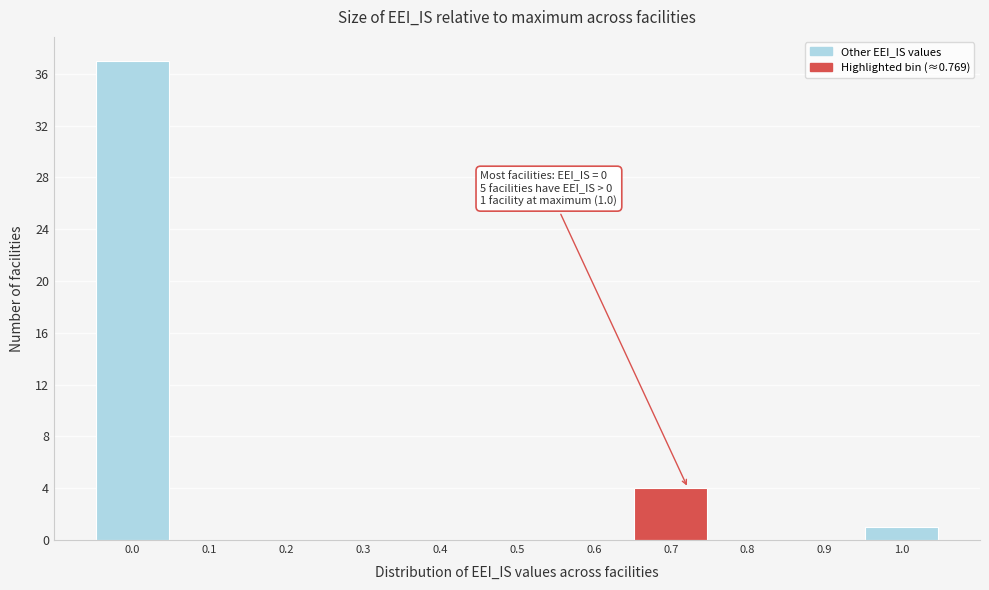

Reading right to left, transcribe all the data shown in this chart.

1.0=1	0.9=0	0.8=0	0.7=4	0.6=0	0.5=0	0.4=0	0.3=0	0.2=0	0.1=0	0.0=37